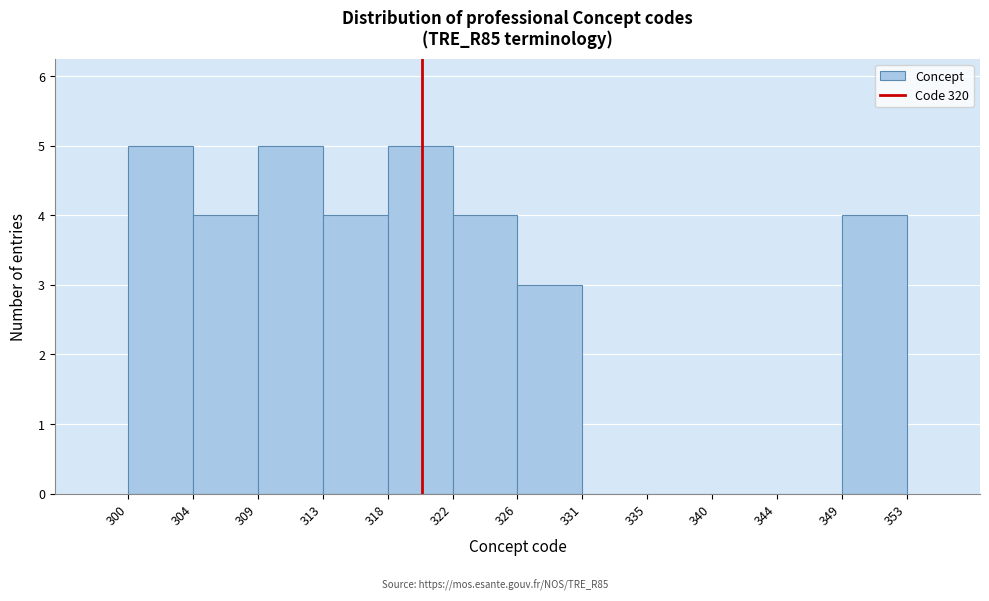

Reading left to right, list every bar in this chart as the range it spans on the x-axis followed by its height. The values are not printed on the chart, so give them approximately, as read against the axis.

300 to 304: 5
304 to 309: 4
309 to 313: 5
313 to 318: 4
318 to 322: 5
322 to 326: 4
326 to 331: 3
331 to 335: 0
335 to 340: 0
340 to 344: 0
344 to 349: 0
349 to 353: 4